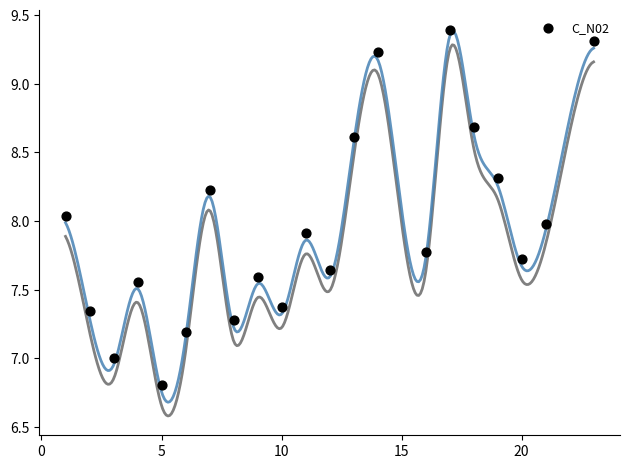

What is the range of Y values (max minus min)?

2.6